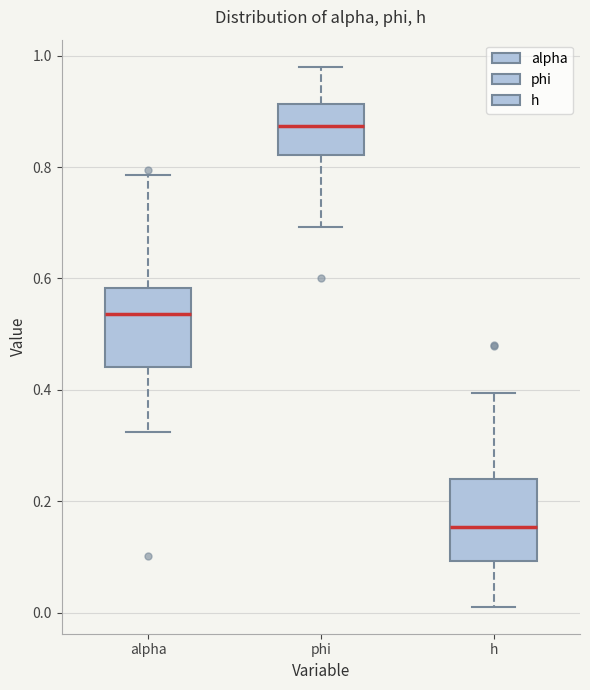

Which box has the lowest median line?

h